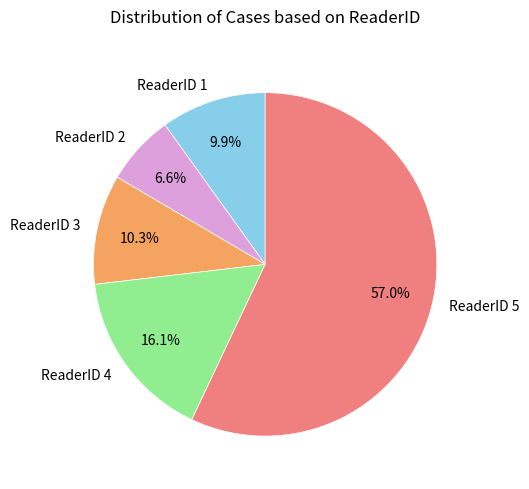

True or false: ReaderID 1 accounts for 16% of the total.

False